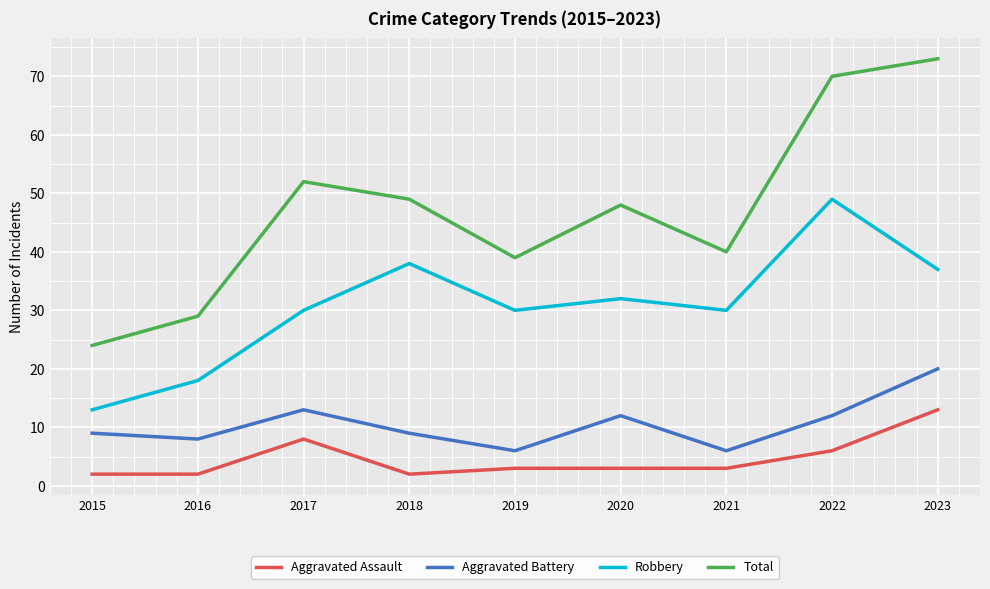

What is the difference between the Total values at 2021 and 2018?

9